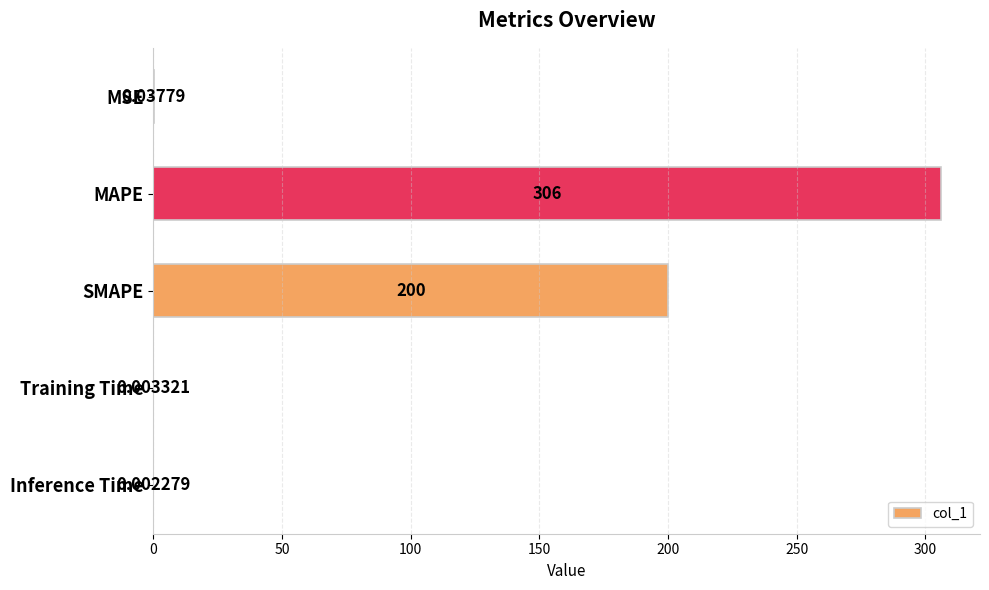

What is the sum of all values?

506.0